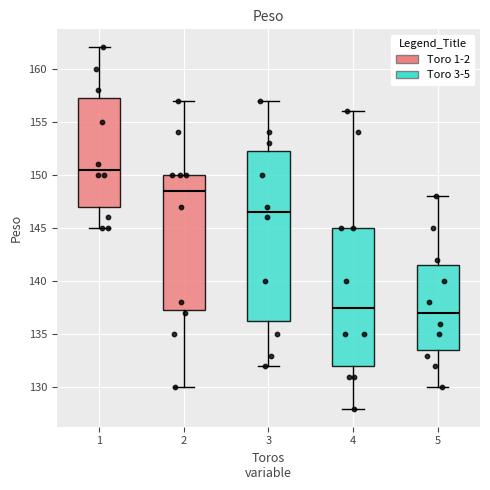

Which box has the highest median line?

1